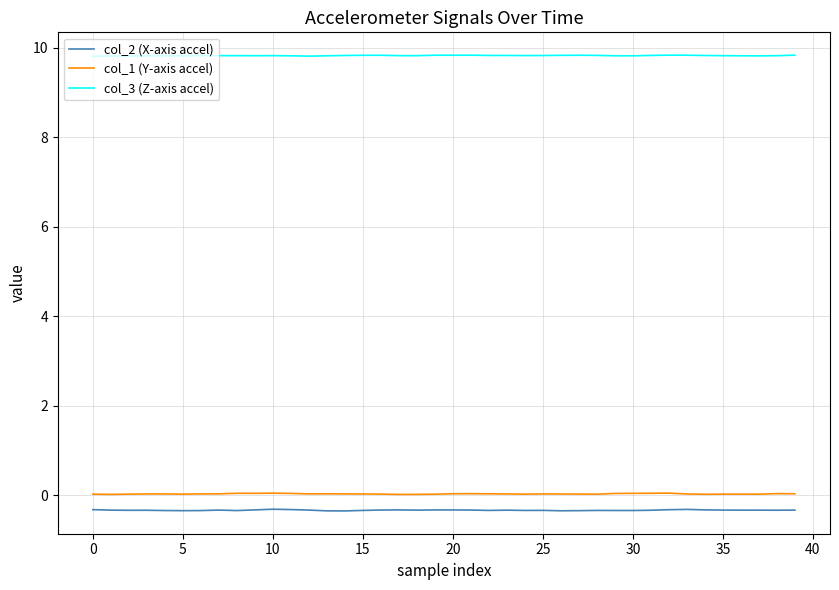

What is the smallest value displayed?

-0.3